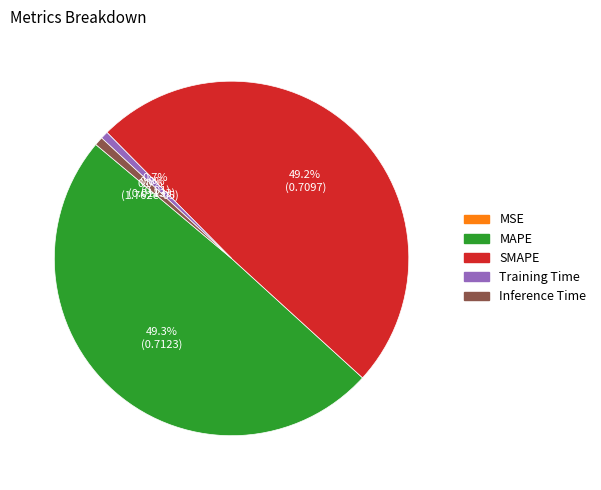

The SMAPE slice represents 49% of the pie. True or false?

True